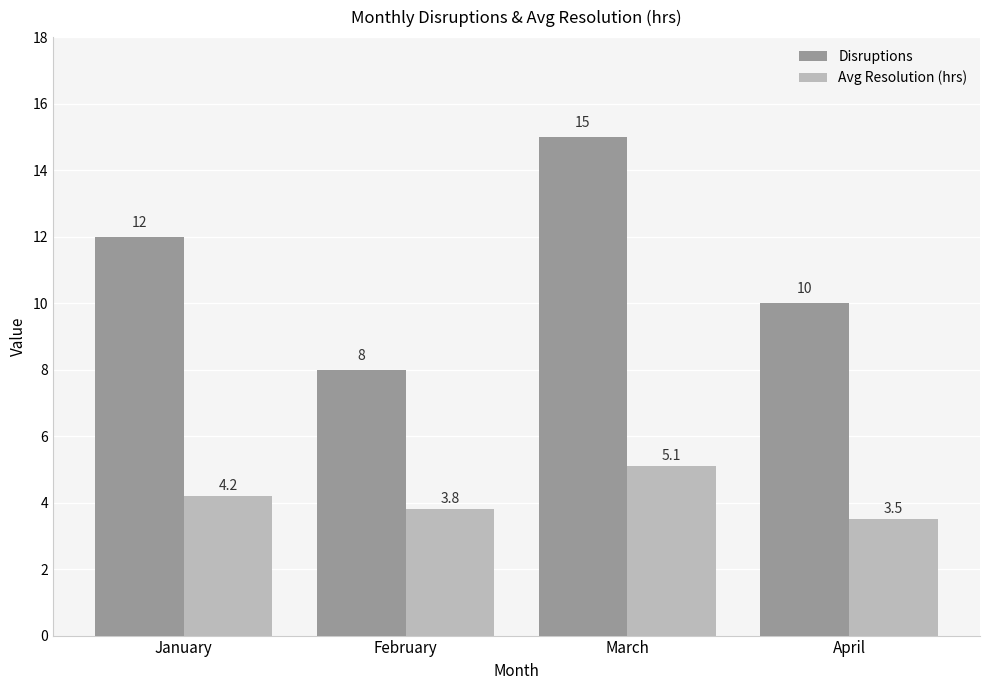

The value of Disruptions at January is 12.0. True or false?

True